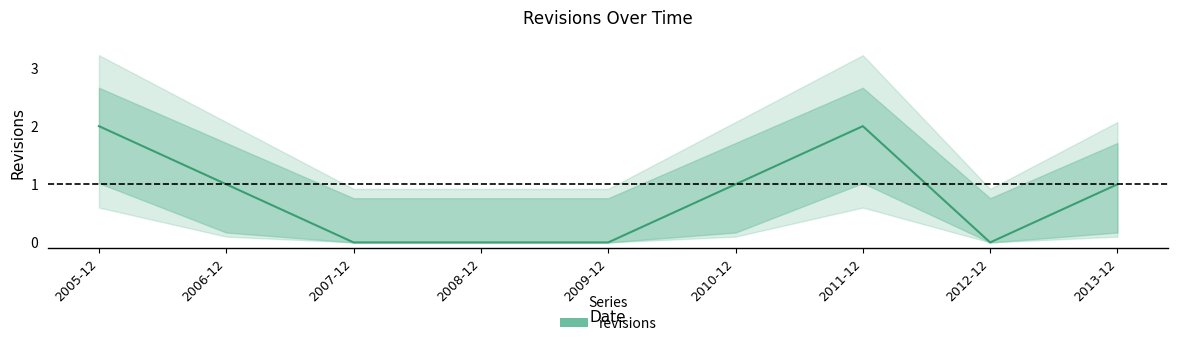

What is the sum of all values?

7